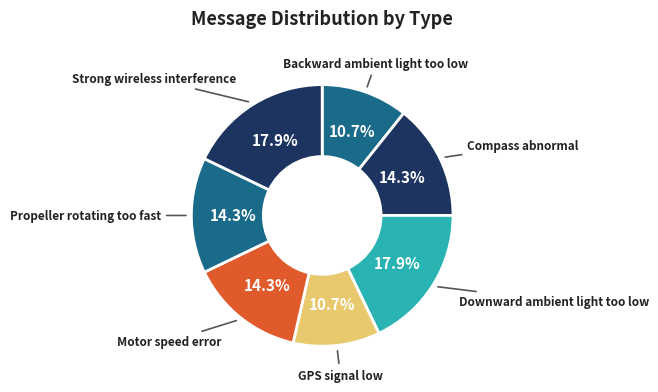

What percentage is the Compass abnormal slice, to the nearest percent?

14%